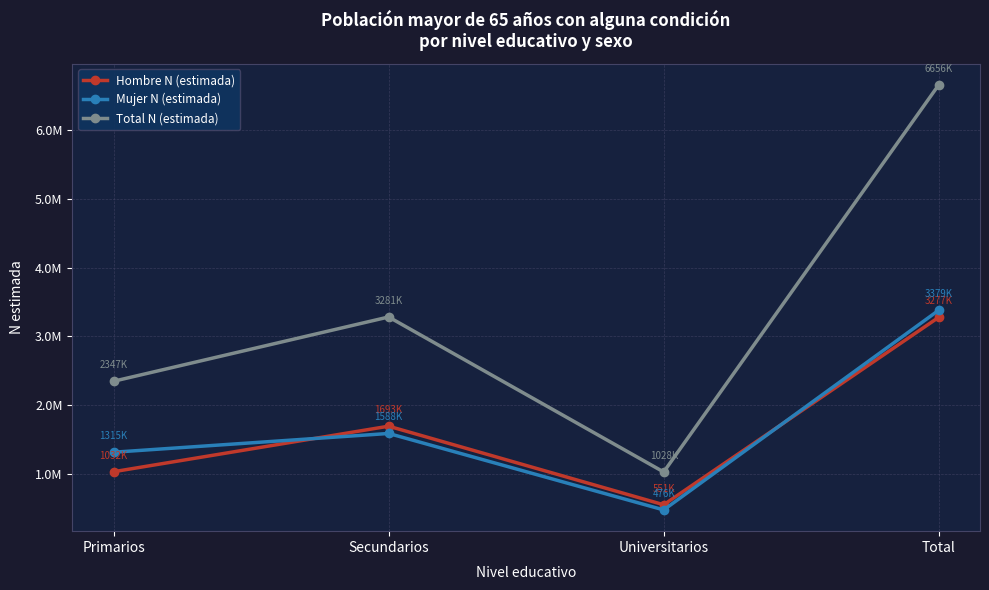

List the series in order of their peak value, lowest first.

Hombre N (estimada), Mujer N (estimada), Total N (estimada)